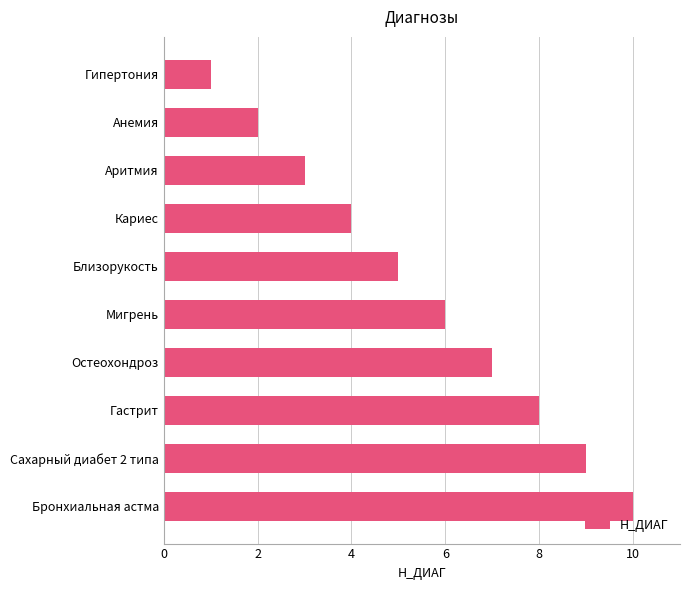

List the labels in order of value, largest first.

Бронхиальная астма, Сахарный диабет 2 типа, Гастрит, Остеохондроз, Мигрень, Близорукость, Кариес, Аритмия, Анемия, Гипертония